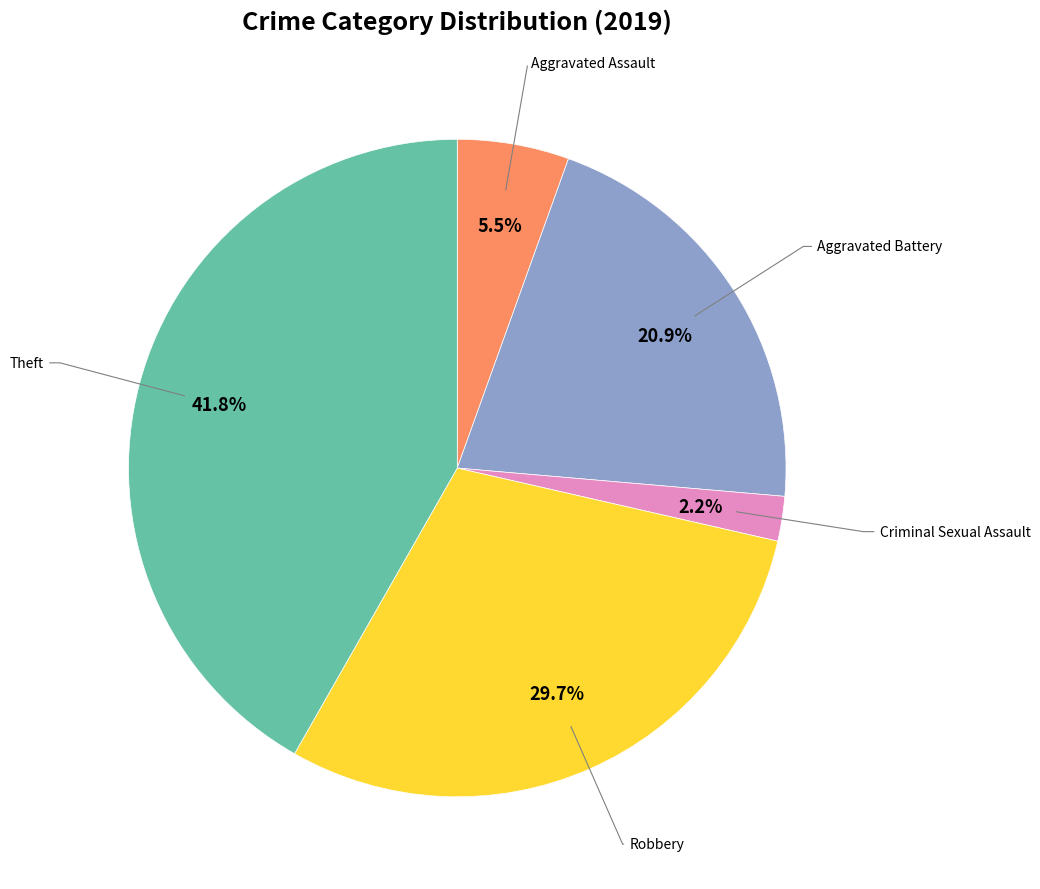

Is there a majority slice in this chart?

No